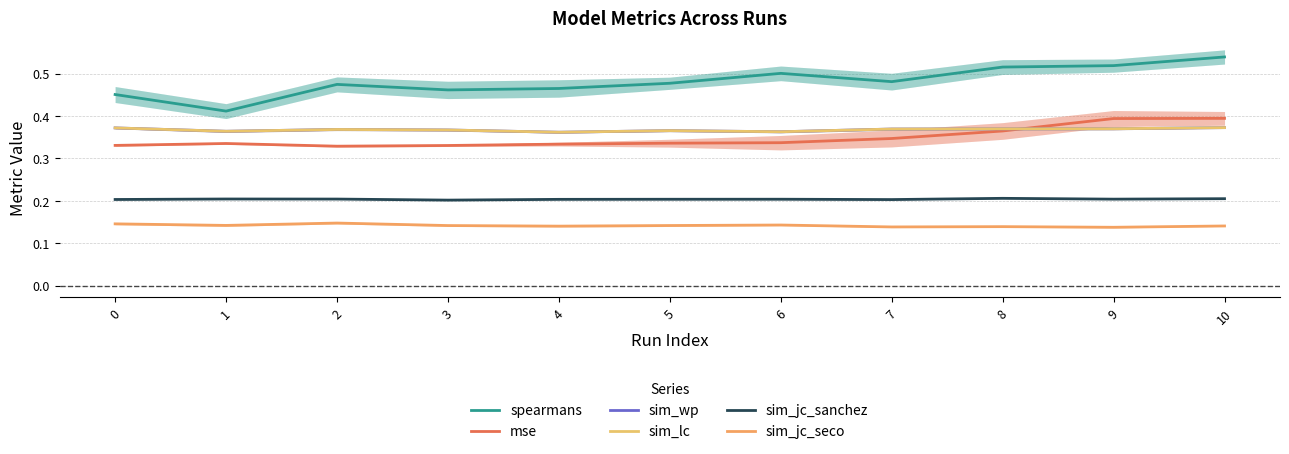

True or false: sim_wp has a value of 0.6 at 4.

False